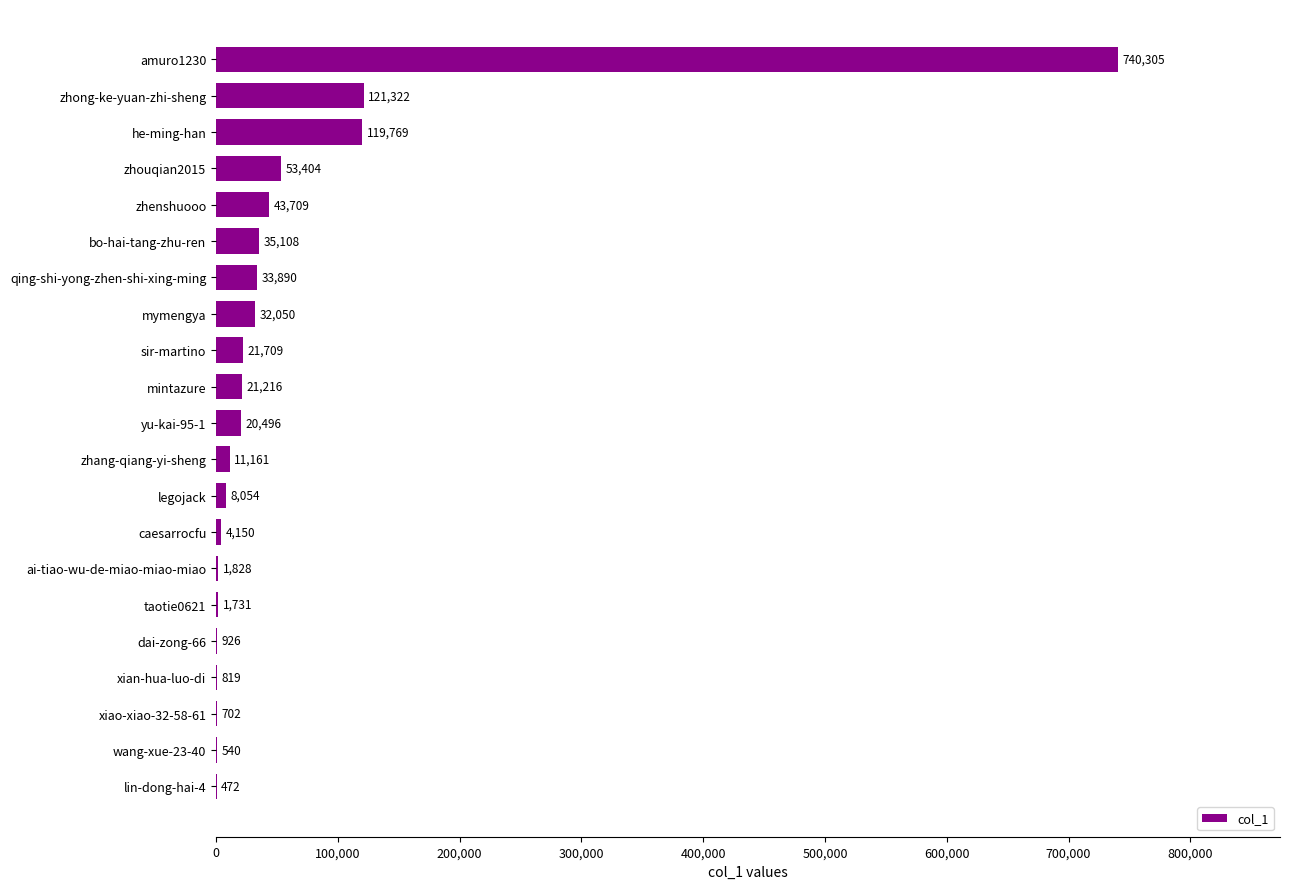

Which label corresponds to the largest value in the chart?

amuro1230